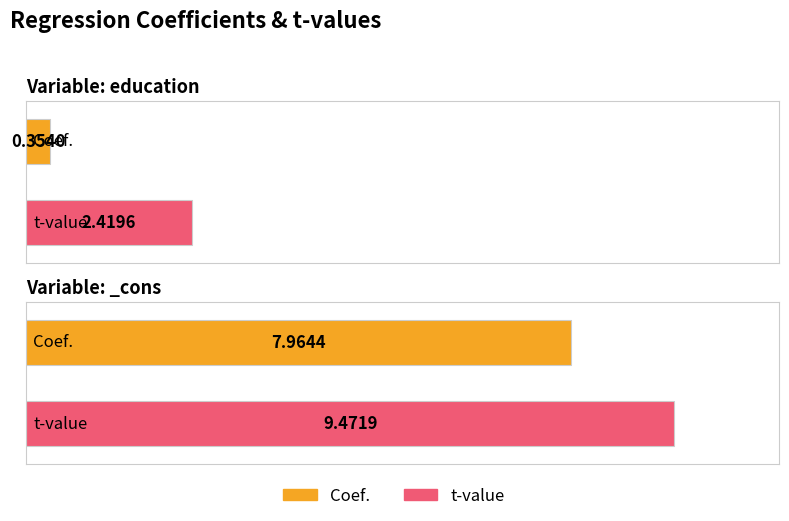

At which label does Coef. reach its minimum?

education